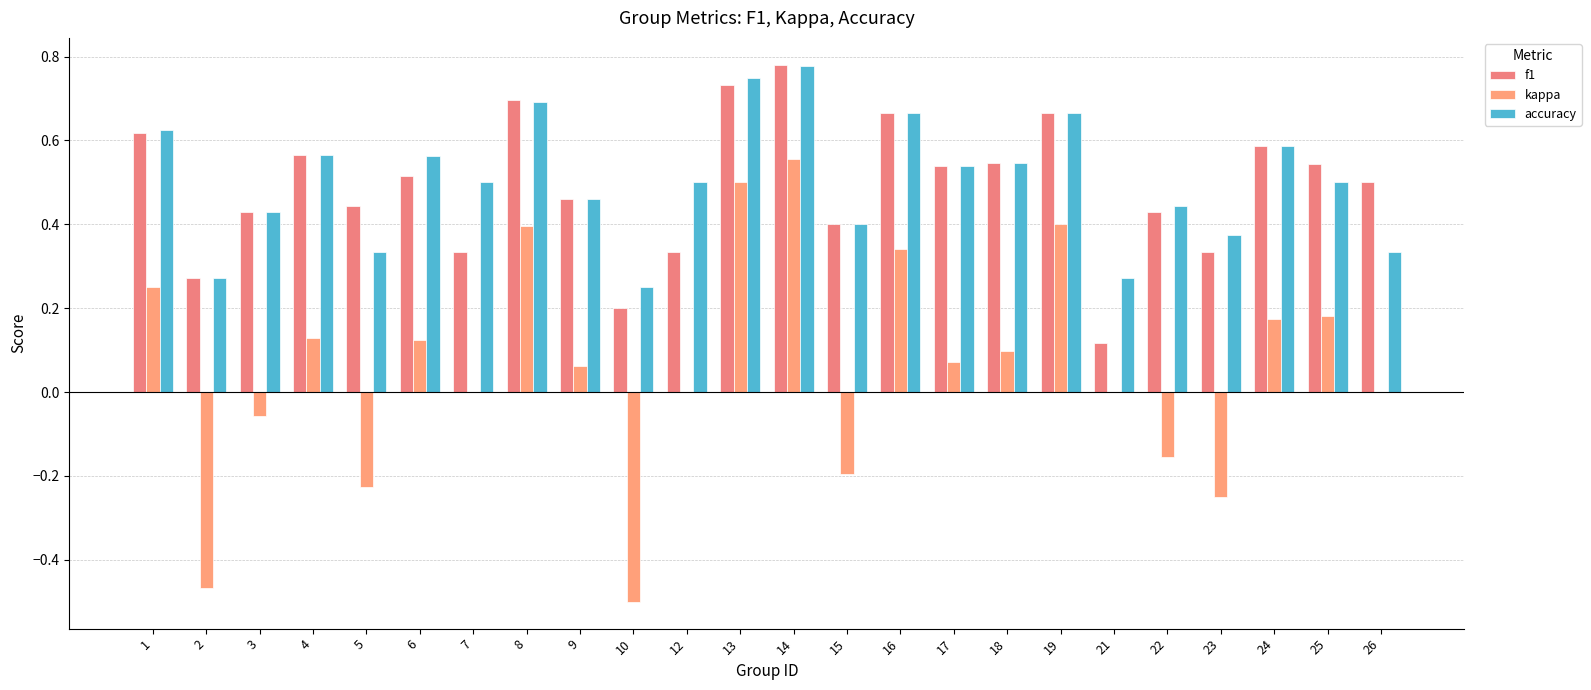

Is the value of f1 at 19 greater than the value of accuracy at 23?

Yes